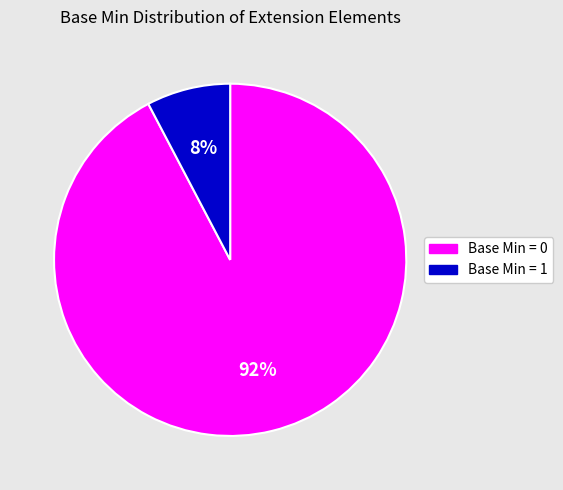

To the nearest percent, what is the average slice percentage?

50%